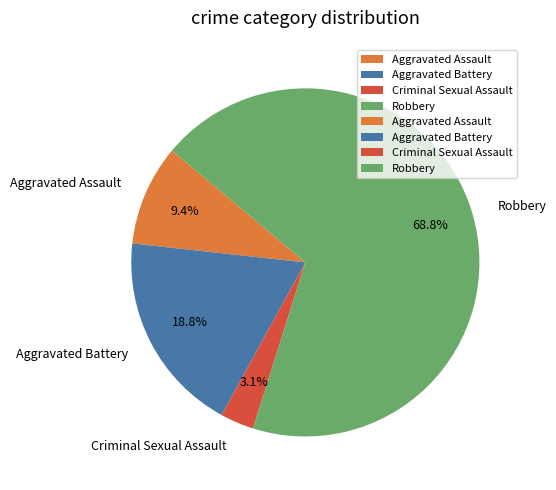

How many slices are in this pie chart?

4